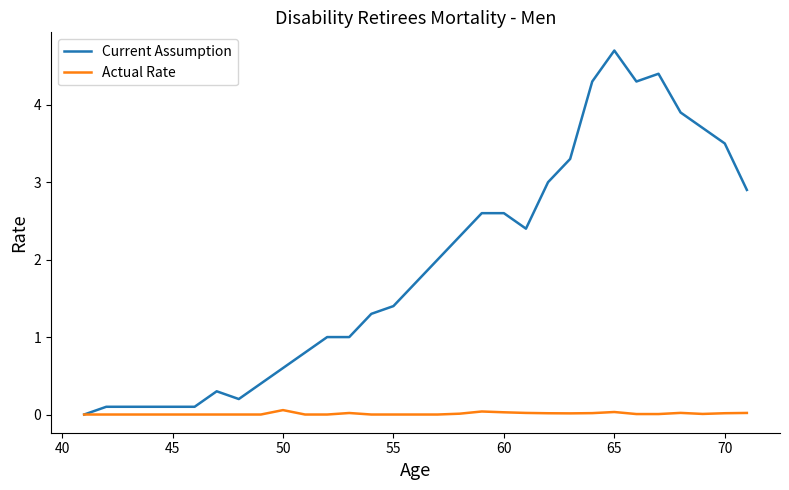

List the series in order of their overall mean, lowest first.

Actual Rate, Current Assumption